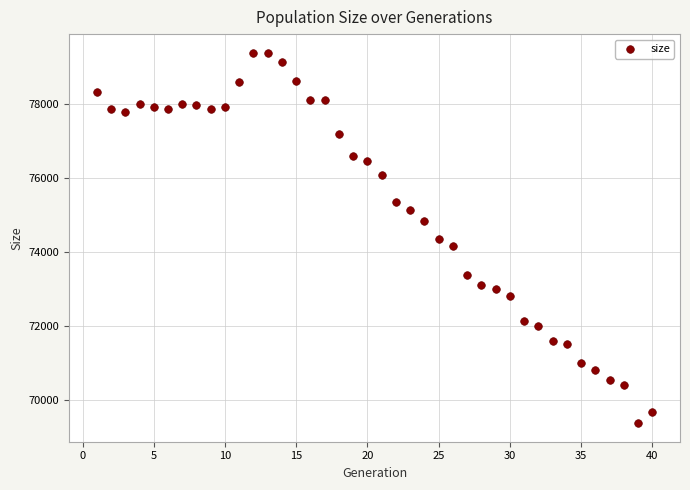

What is the range of Y values (max minus min)?

10025